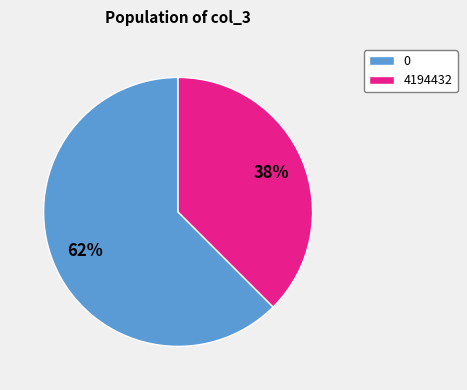

Count the number of slices in the pie.

2